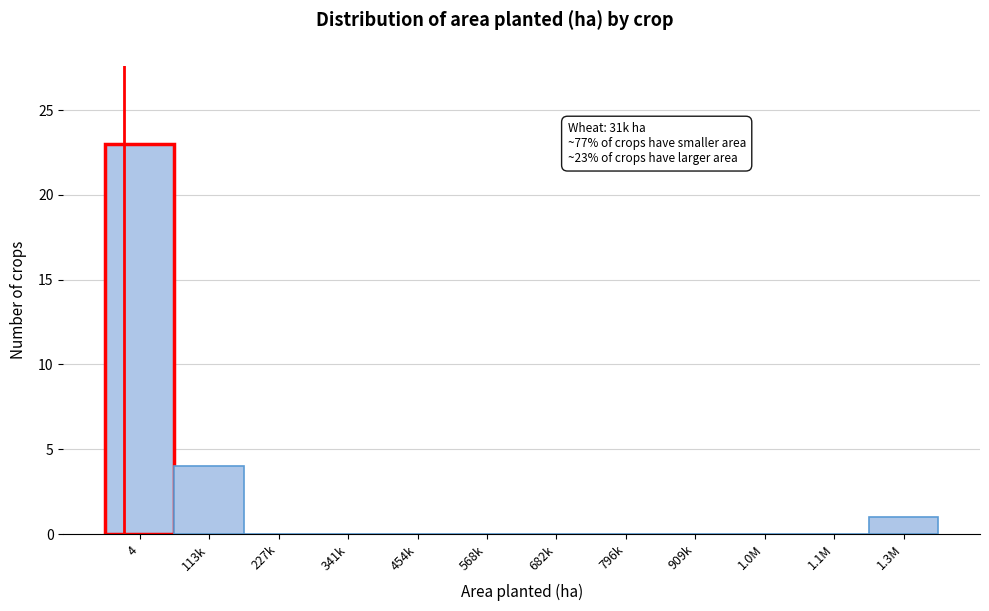

Reading right to left, transcribe all the data shown in this chart.

1.3M=1	1.1M=0	1.0M=0	909k=0	796k=0	682k=0	568k=0	454k=0	341k=0	227k=0	113k=4	4=23